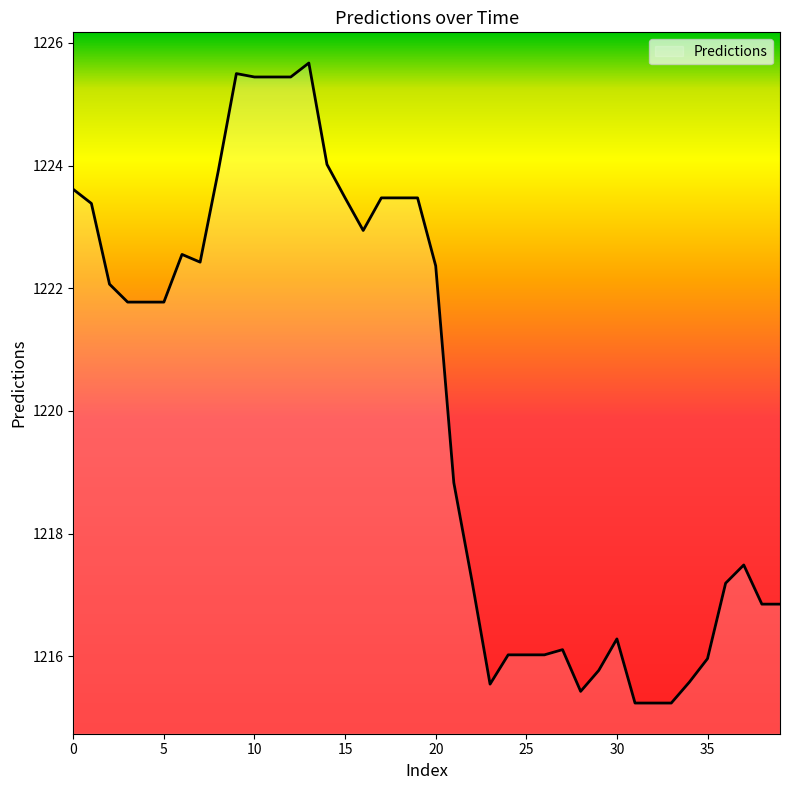

What is the difference between the maximum and minimum values?

10.4